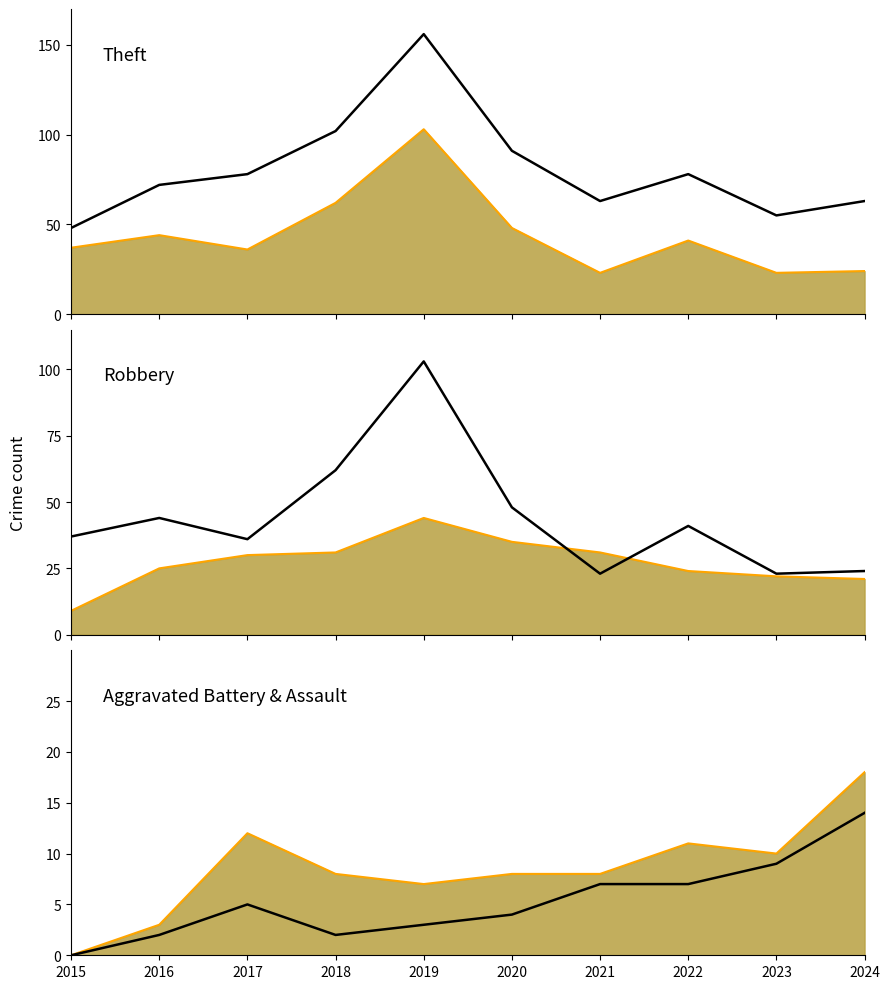

At which category does the chart reach its peak across all series?

2019